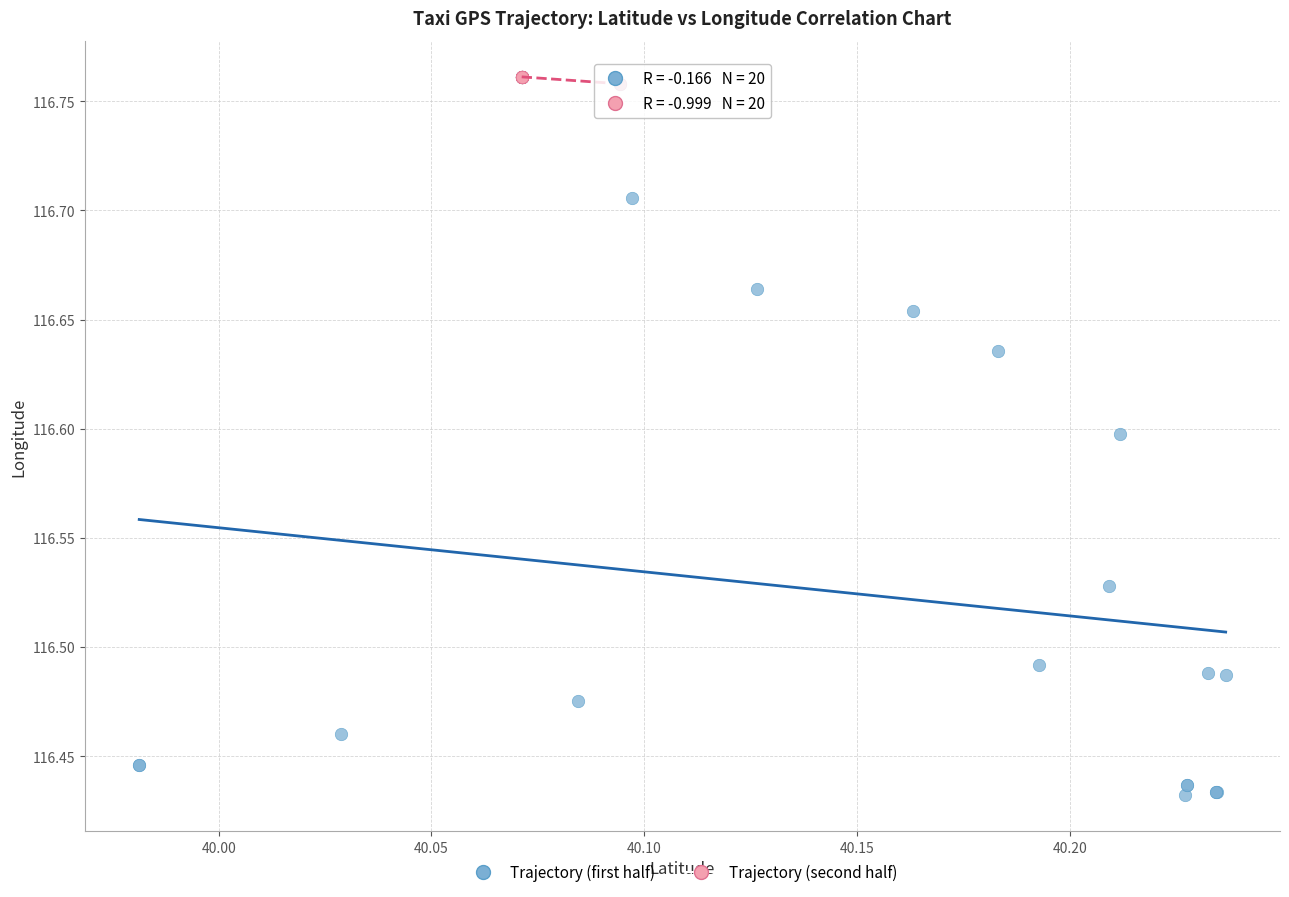

Which series has the largest Y range (max minus min)?

Trajectory (first half)